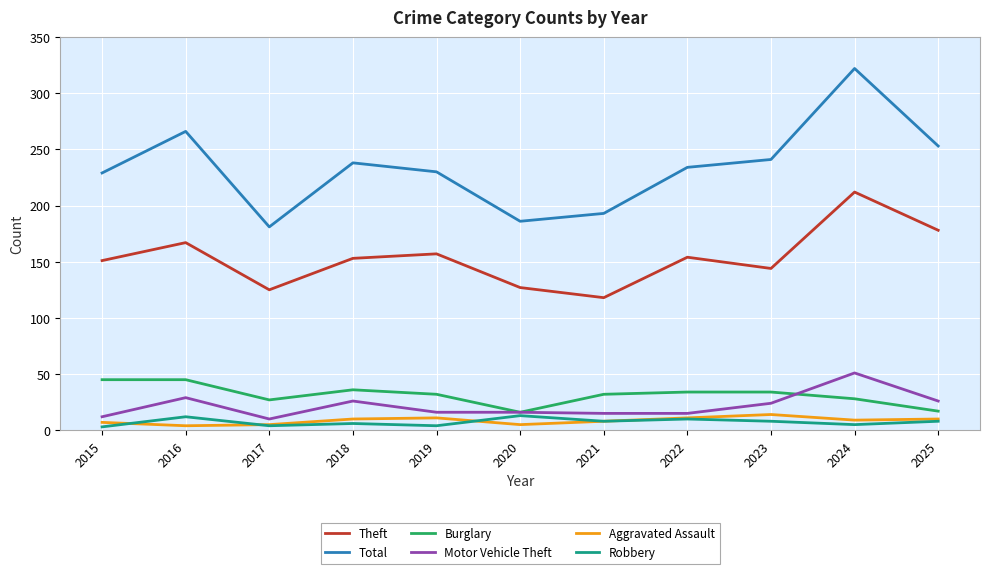

What is the difference between the maximum and minimum values in the Theft series?

94